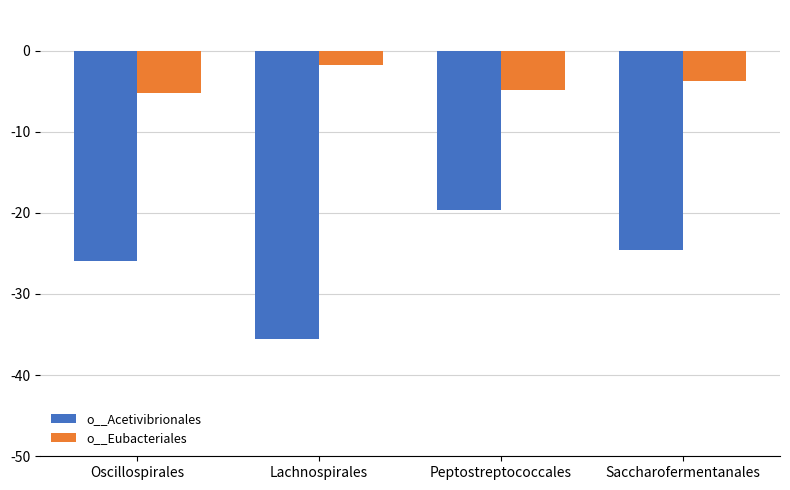

Which series has the largest total across all categories?

o__Eubacteriales